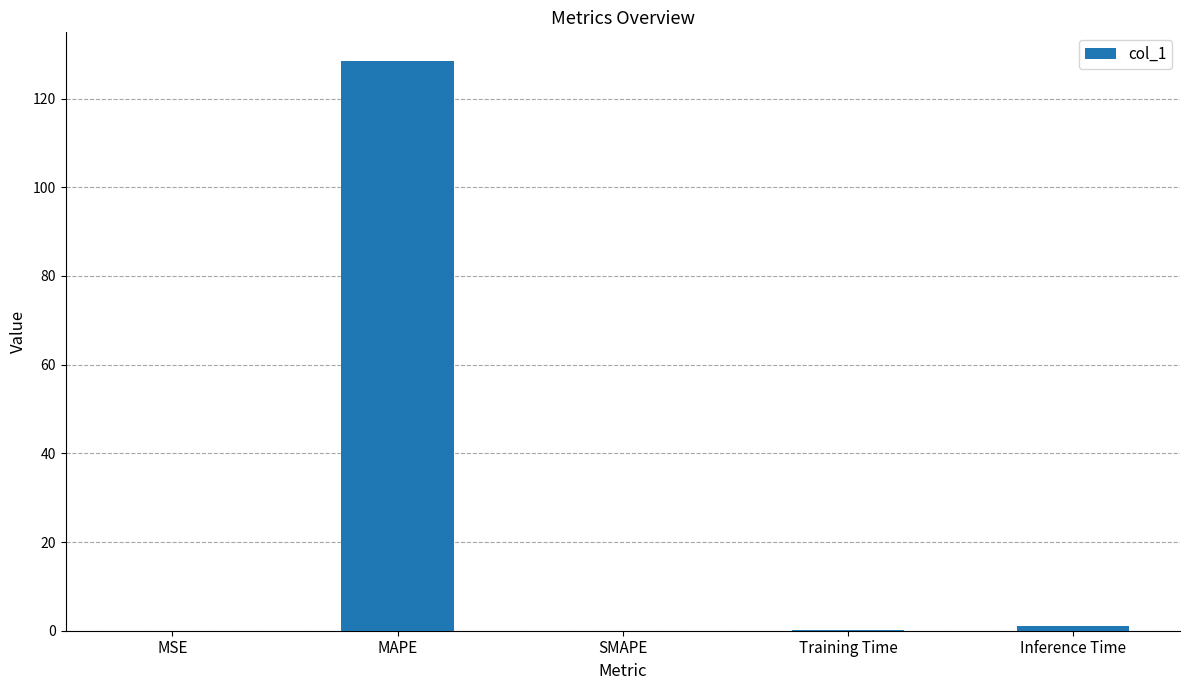

What is the sum of all values?

129.6